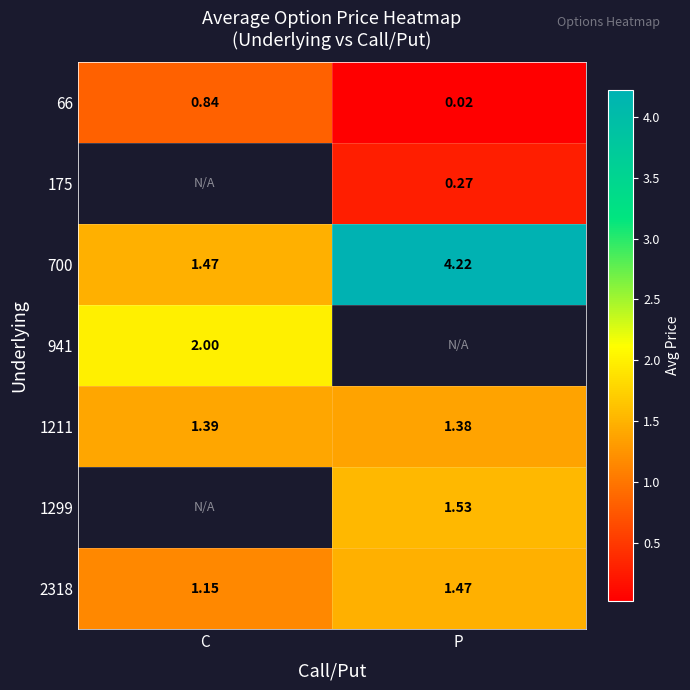

At how many categories does at least one series exceed 0?

2